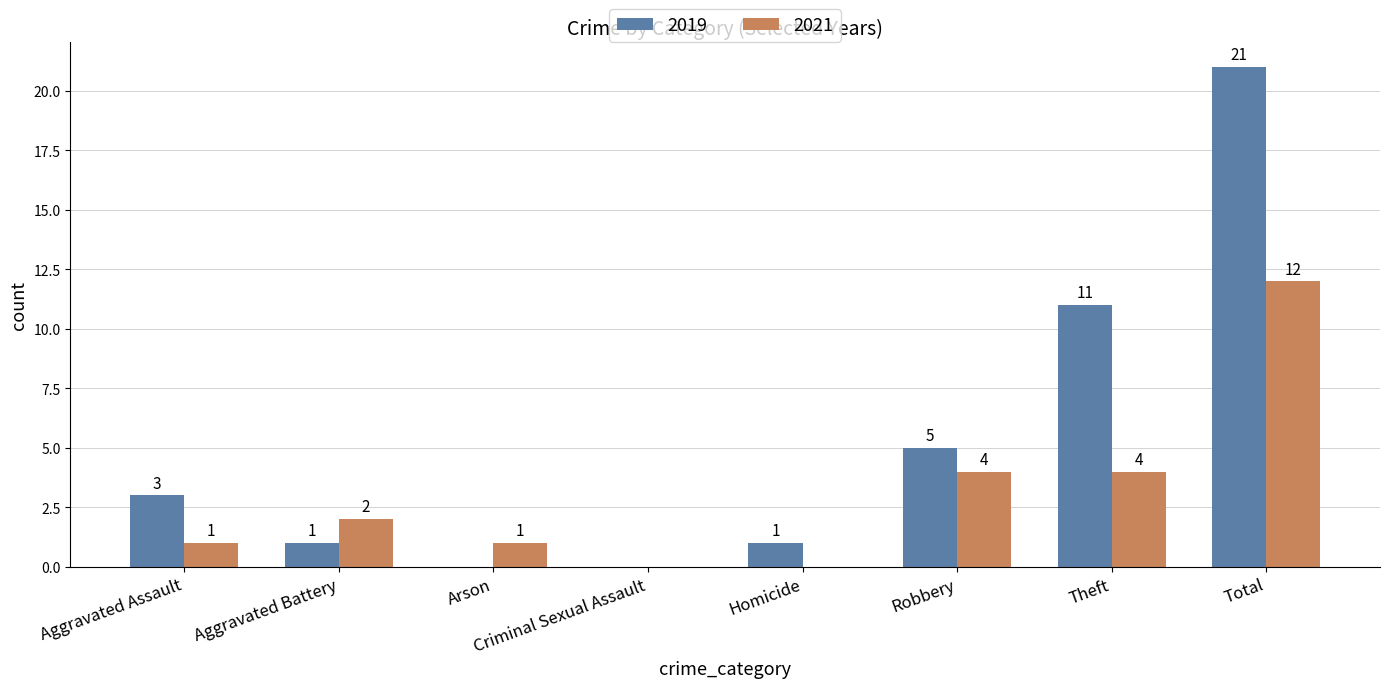

What is the greatest value displayed?

21